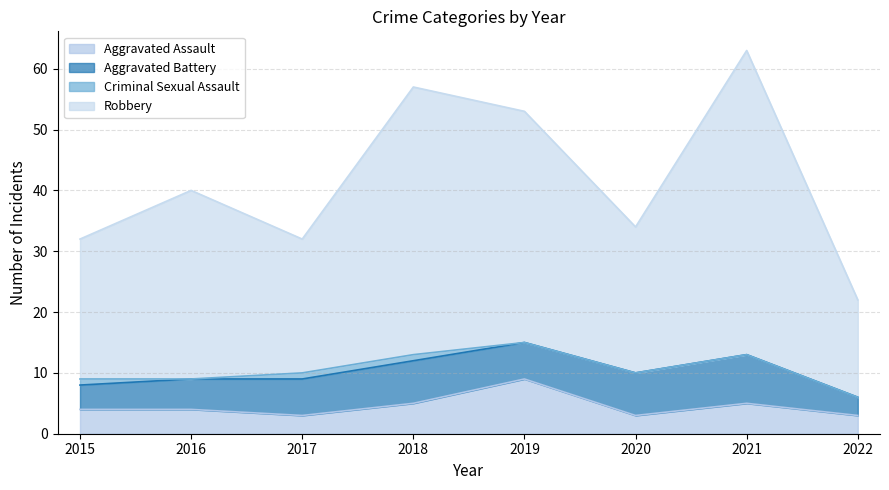

What is the minimum value for Aggravated Assault?

3